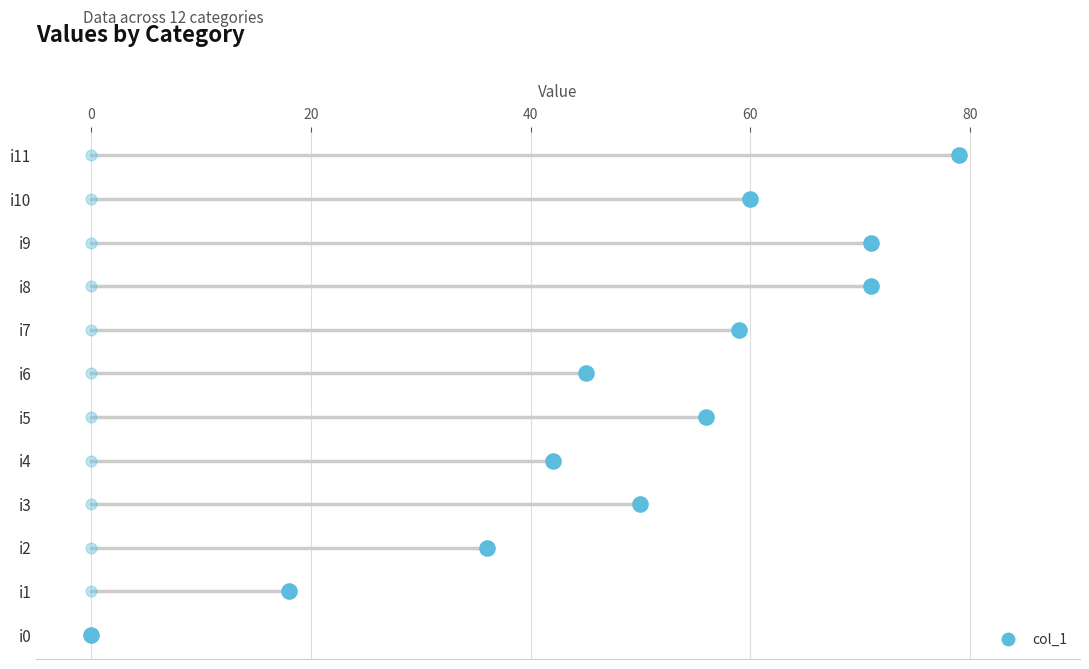

Between 40 and −20, which is larger?

40